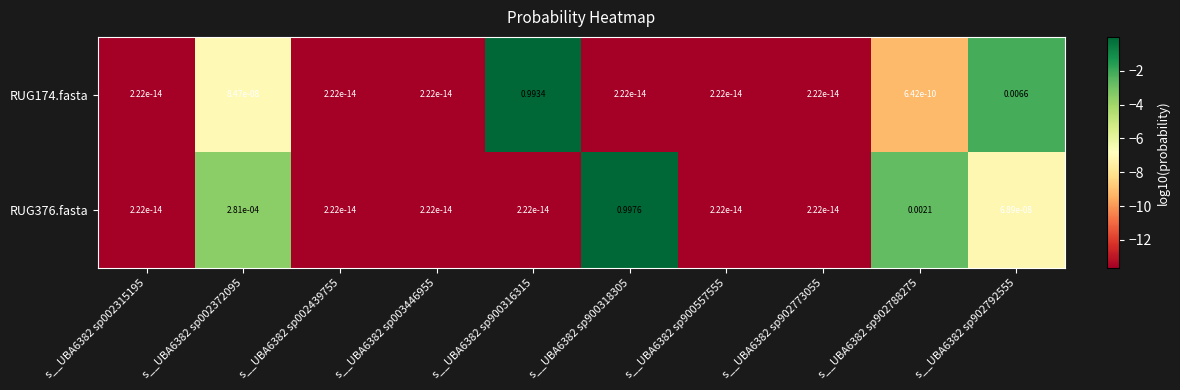

How many categories are shown in the chart?

10